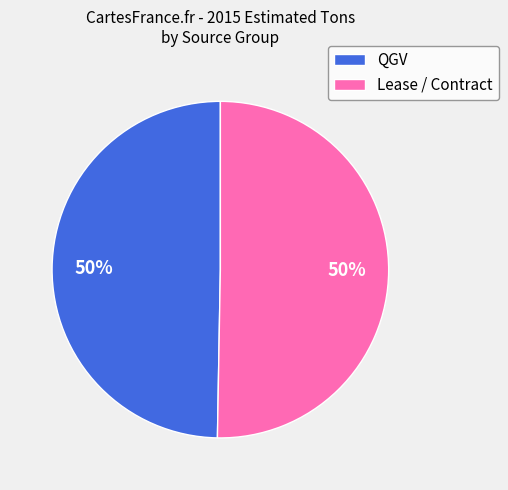

How many slices are in this pie chart?

2